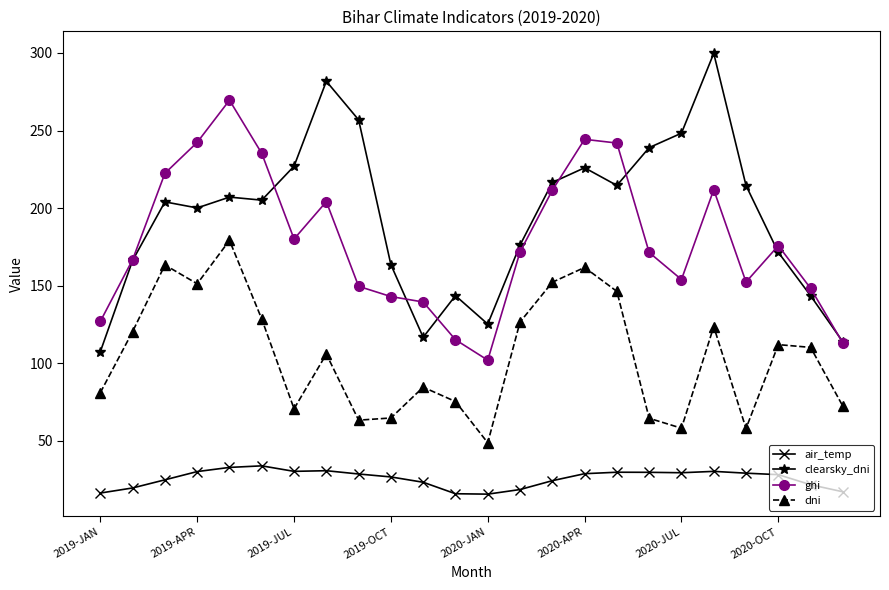

True or false: ghi and dni intersect in this chart.

False